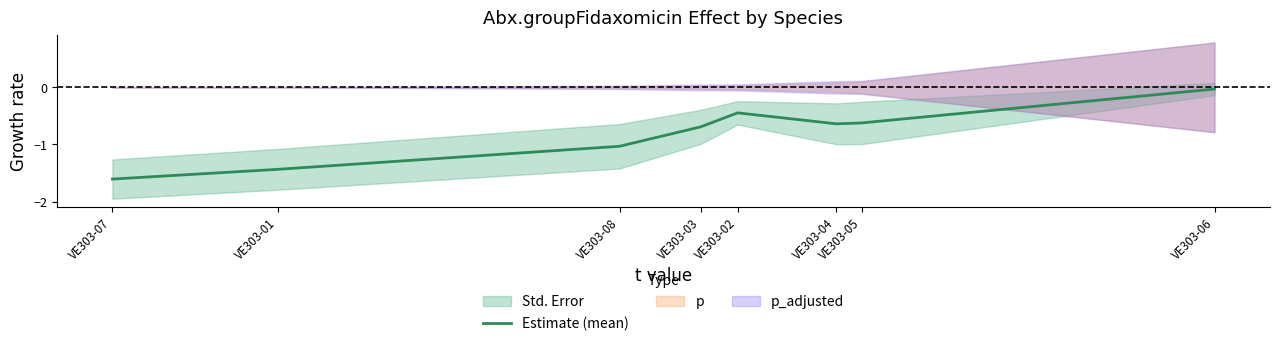

Which has a higher value, VE303-06 or VE303-03?

VE303-06